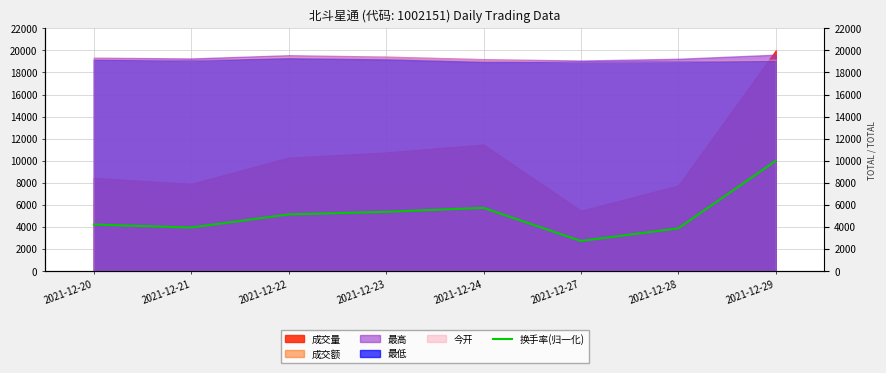

Rank the categories by value from lowest to highest.

2021-12-27, 2021-12-28, 2021-12-21, 2021-12-20, 2021-12-22, 2021-12-23, 2021-12-24, 2021-12-29